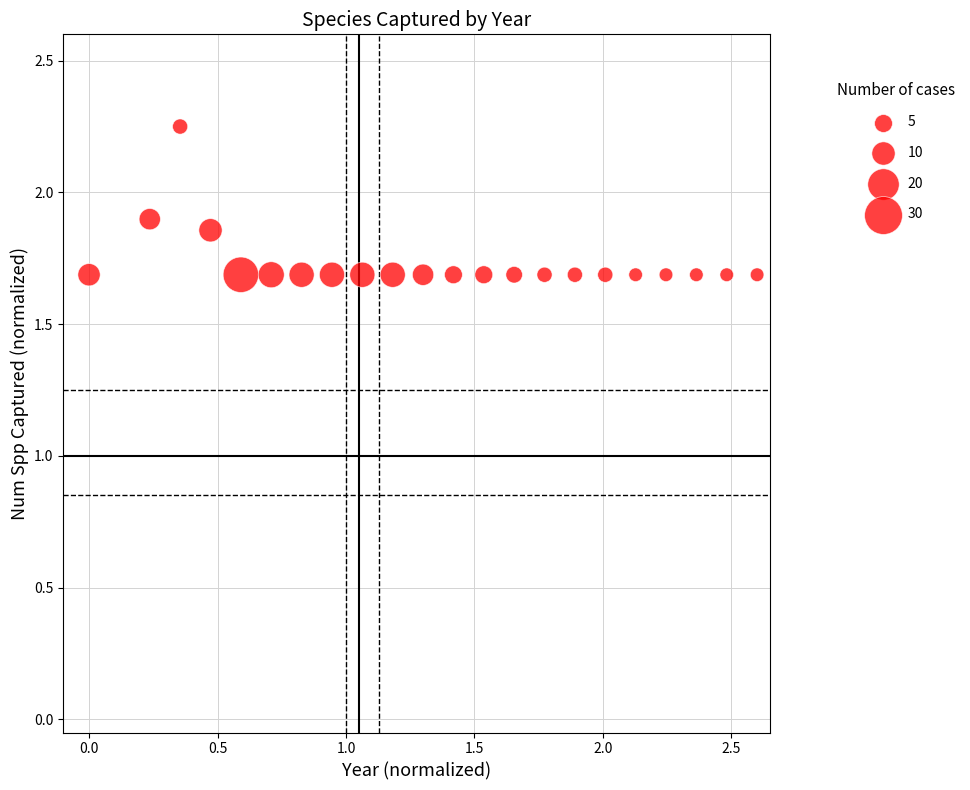

What is the range of Y values (max minus min)?

0.6